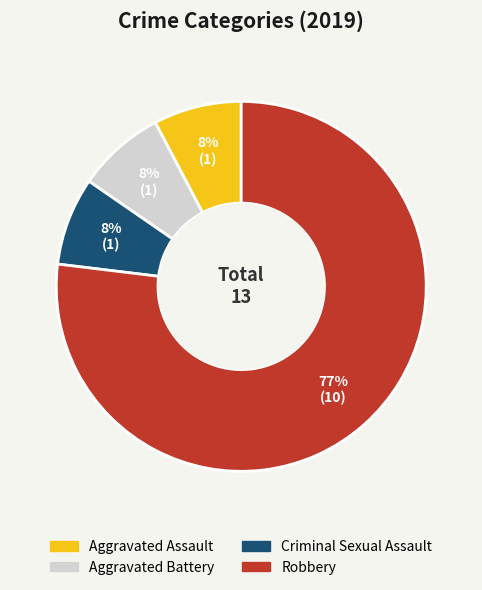

How many segments does this pie chart have?

4